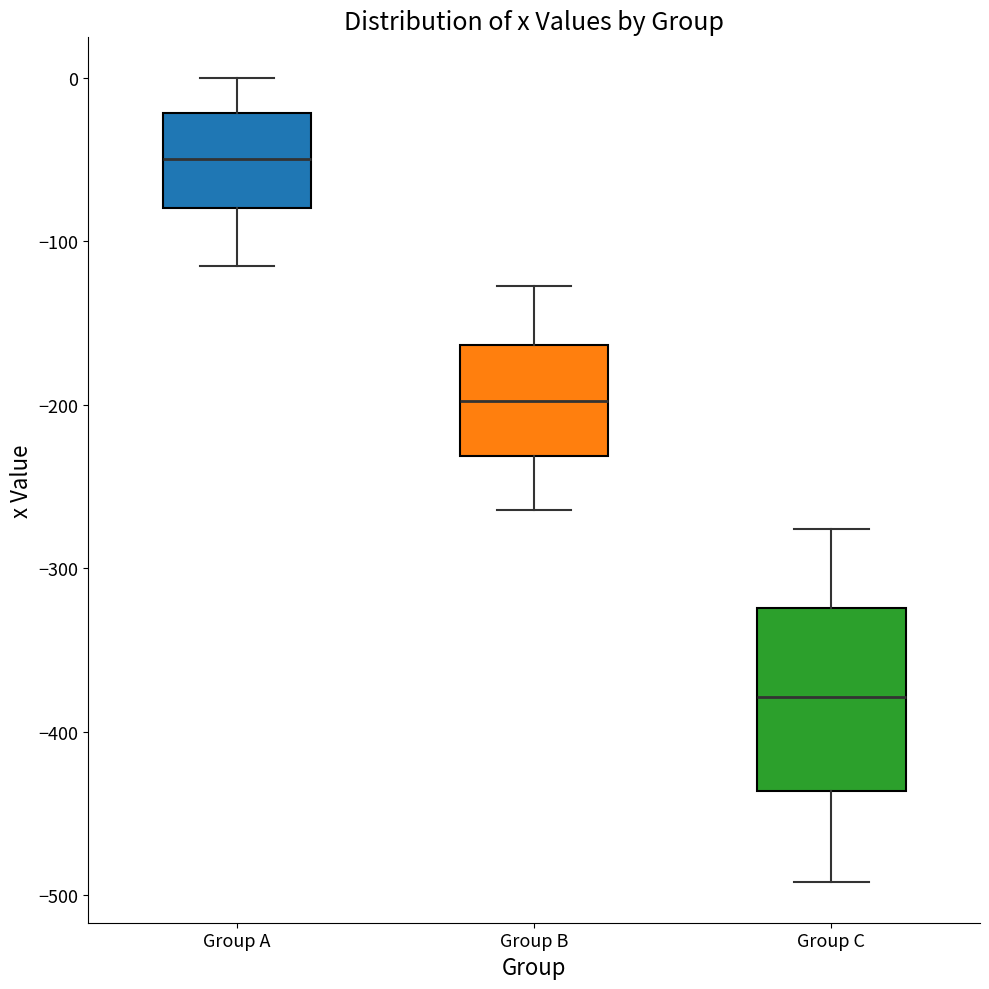

Reading left to right, transcribe this box plot: for each box, give where its median line is, the range the box spans, and where its two whiskers end, as read against the y-axis. The values are not printed on the chart, so give them approximately, as read against the axis.

Group A: median -50, box -80 to -20, whiskers -120 to 0
Group B: median -200, box -230 to -160, whiskers -260 to -130
Group C: median -380, box -440 to -320, whiskers -490 to -280